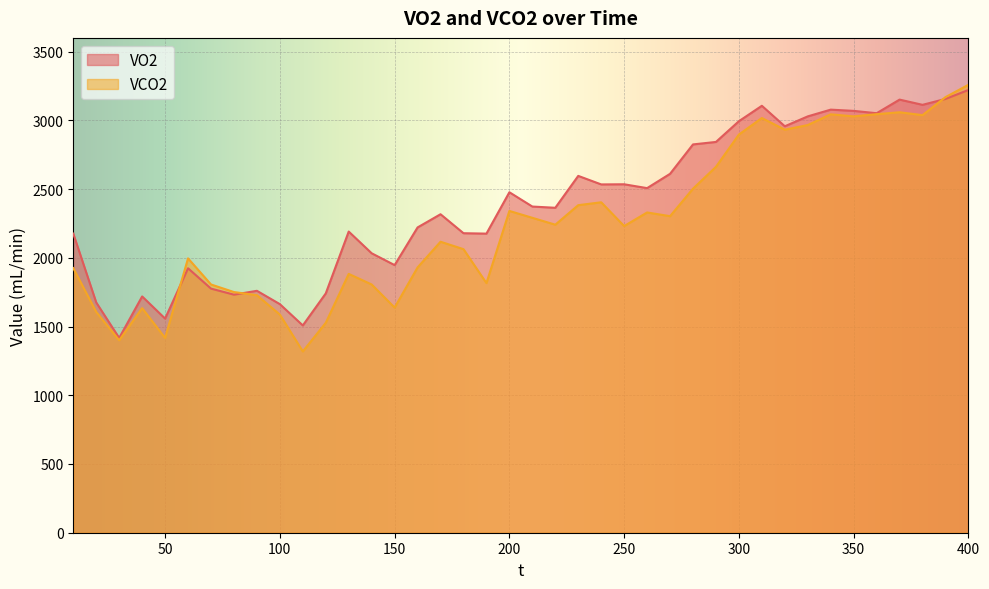

At which category is the sum across all series the highest?

400